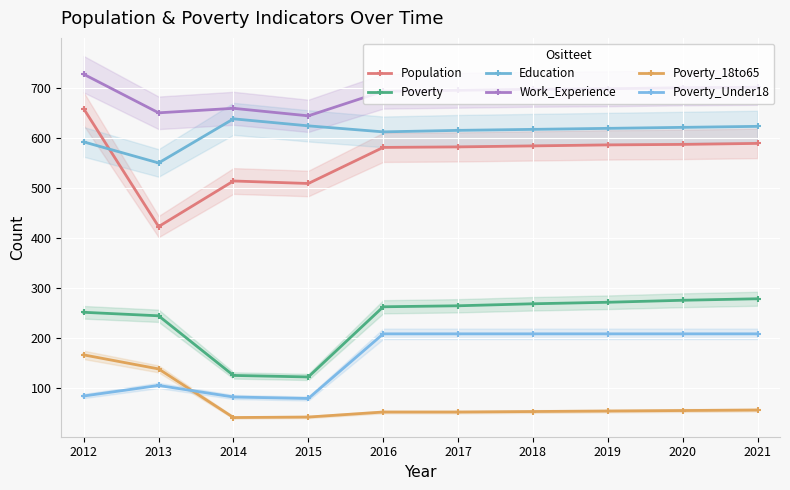

How many categories are shown in the chart?

10